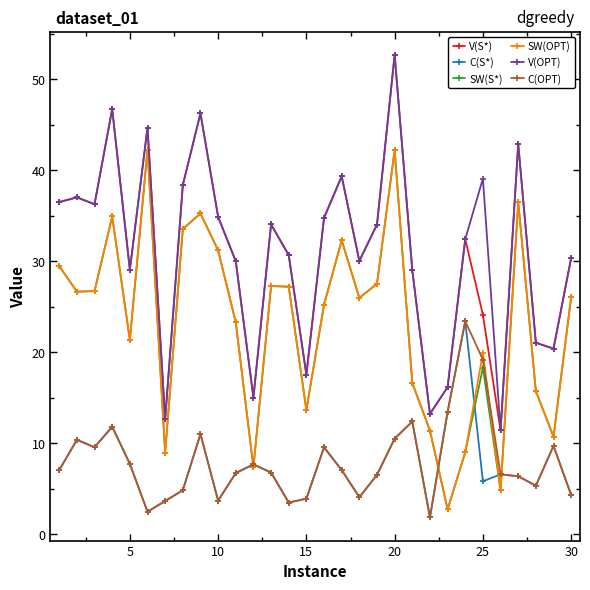

What is the greatest value displayed?

52.7